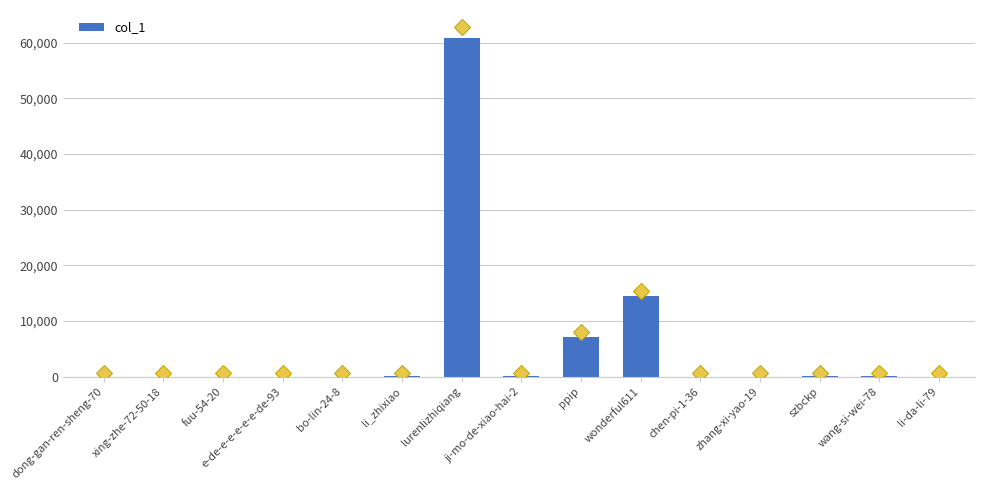

Where is the data nearest to the value 30448?

wonderful611